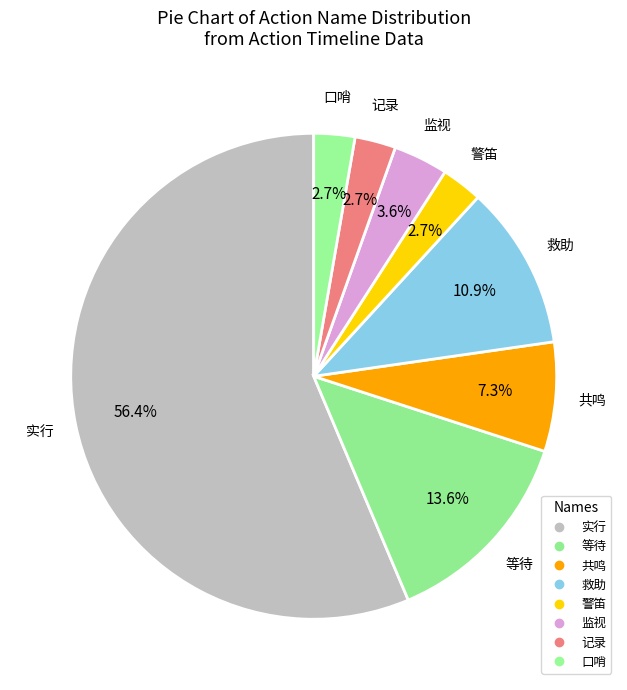

How many slices are in this pie chart?

8